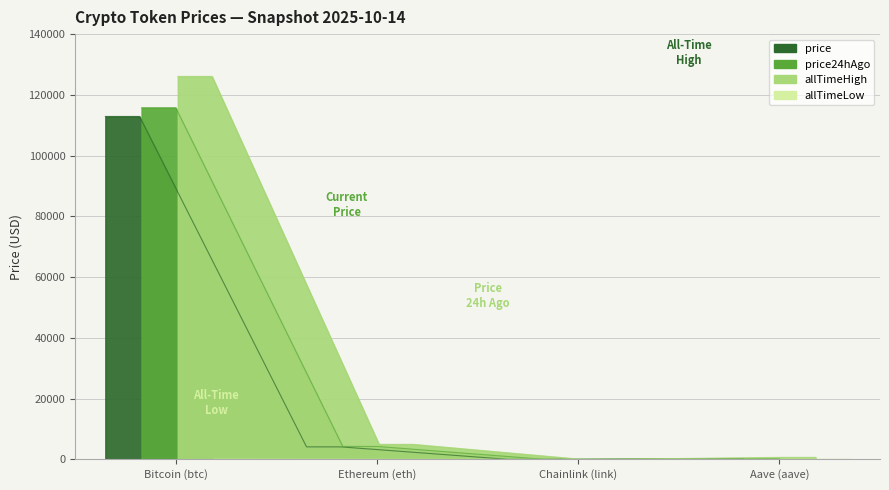

Where does the allTimeHigh series first go above 4946?

Bitcoin (btc)